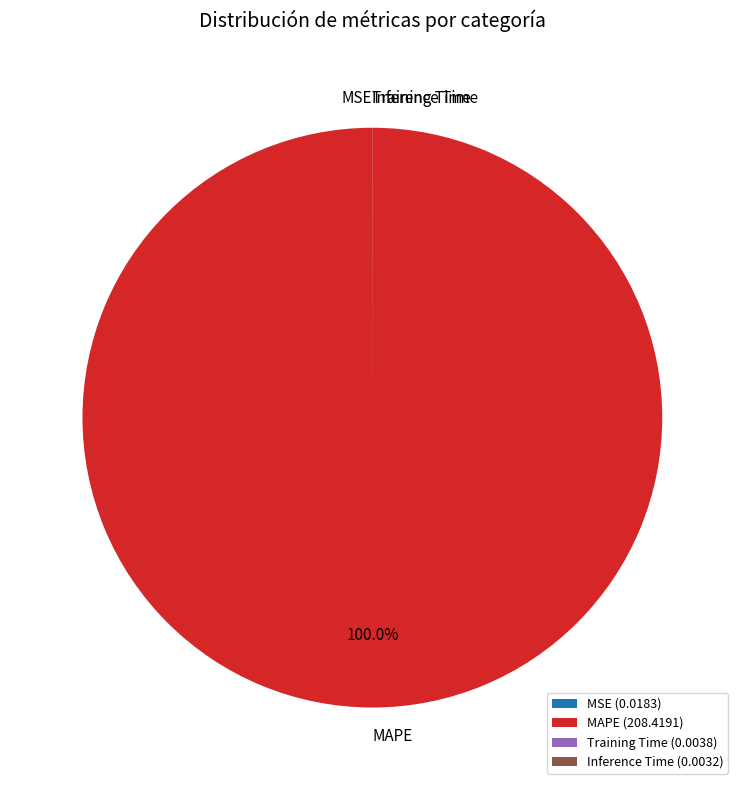

Is there a majority slice in this chart?

Yes